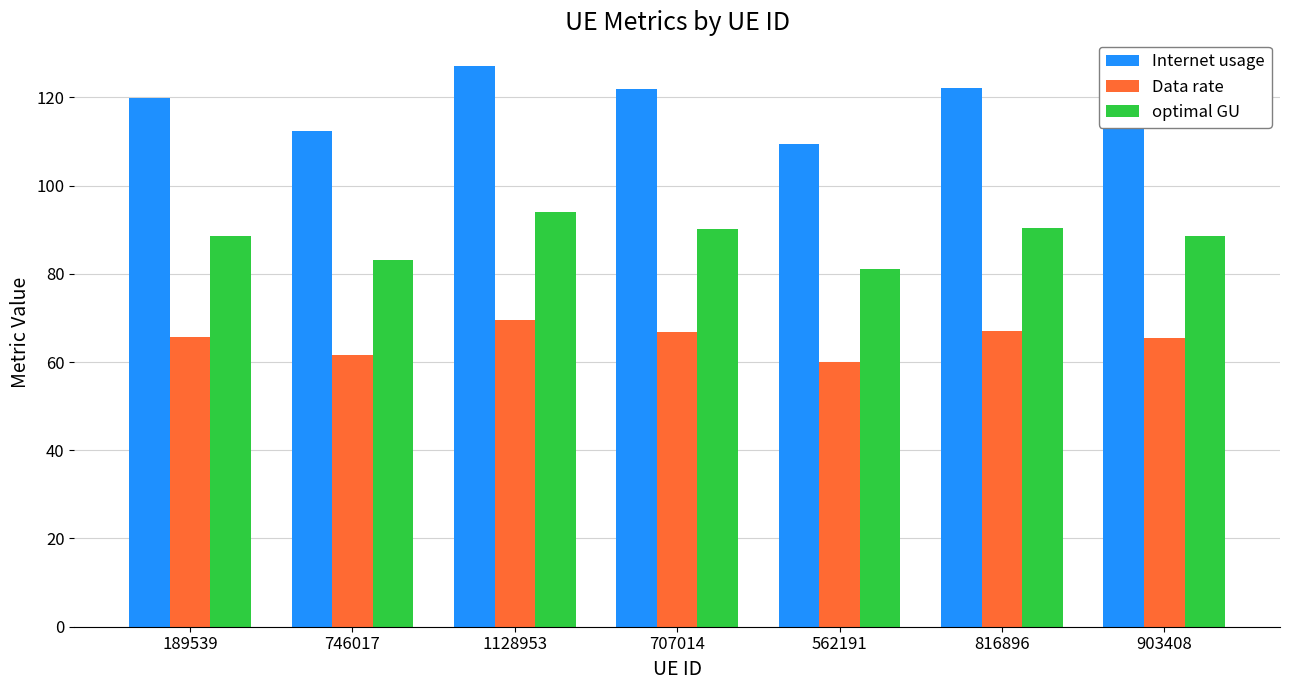

Which label corresponds to the smallest value in the chart?

562191